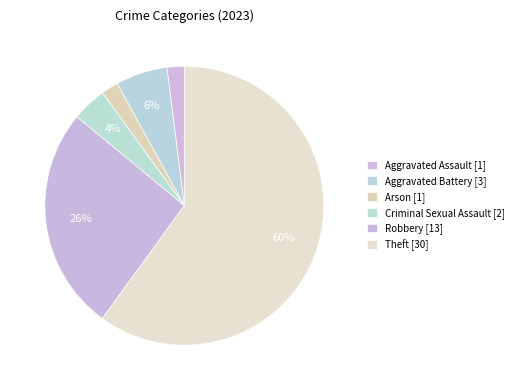

What is the largest slice in the pie chart?

Theft